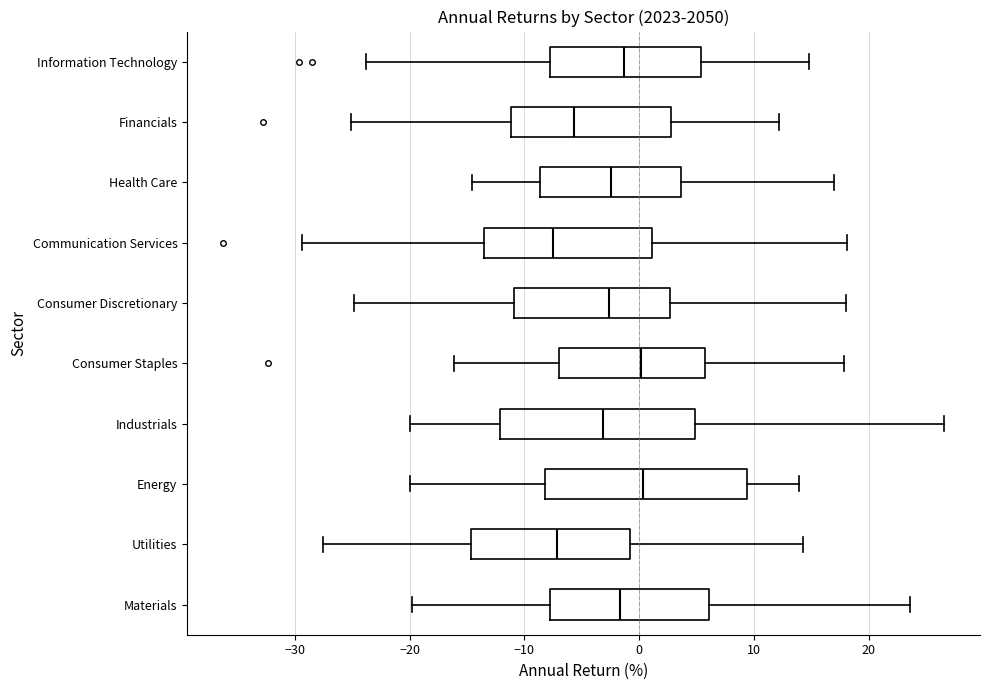

Reading bottom to top, read every box against the x-axis: the position of its median line, the range the box covers, and the ends of its whiskers. The values are not printed on the chart, so give them approximately, as read against the axis.

Materials: median -2, box -8 to 6, whiskers -20 to 24
Utilities: median -7, box -15 to -1, whiskers -28 to 14
Energy: median 0, box -8 to 9, whiskers -20 to 14
Industrials: median -3, box -12 to 5, whiskers -20 to 27
Consumer Staples: median 0, box -7 to 6, whiskers -16 to 18
Consumer Discretionary: median -3, box -11 to 3, whiskers -25 to 18
Communication Services: median -8, box -14 to 1, whiskers -29 to 18
Health Care: median -2, box -9 to 4, whiskers -15 to 17
Financials: median -6, box -11 to 3, whiskers -25 to 12
Information Technology: median -1, box -8 to 5, whiskers -24 to 15